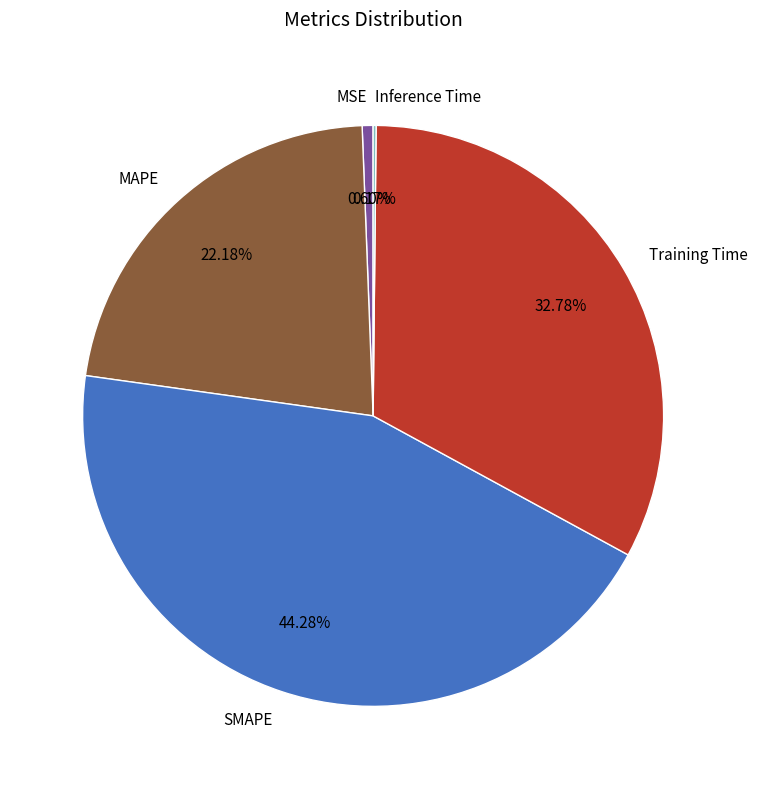

The SMAPE slice represents 58% of the pie. True or false?

False